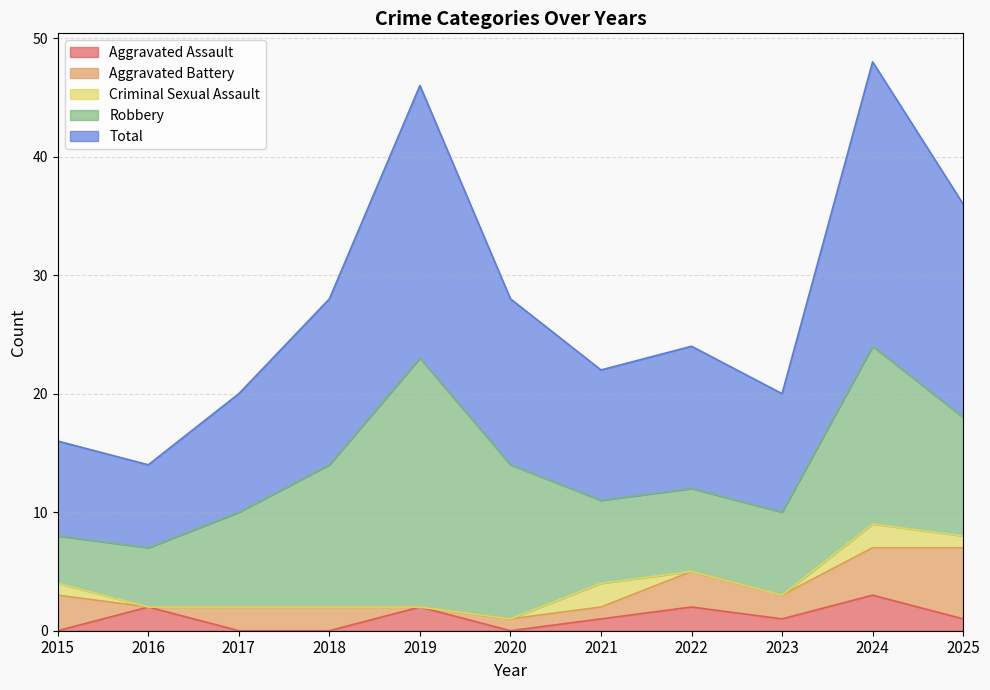

What is the sum of the Criminal Sexual Assault values at 2025 and 2015?

2